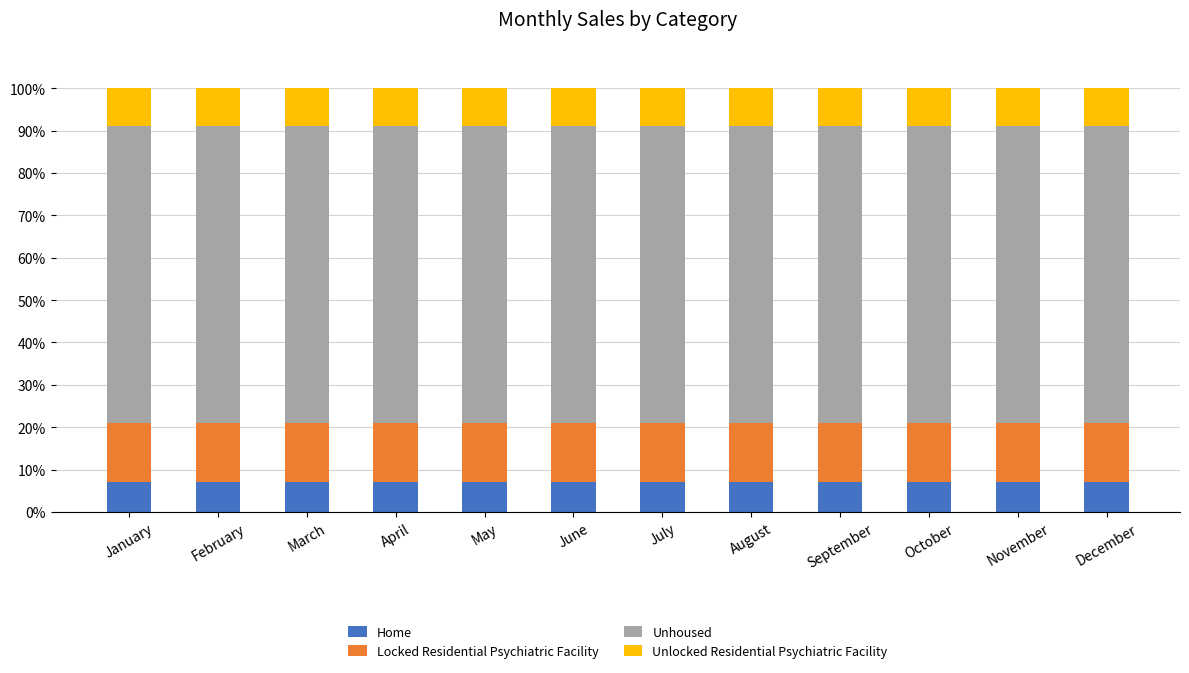

The value of Home at September is 7.0. True or false?

True